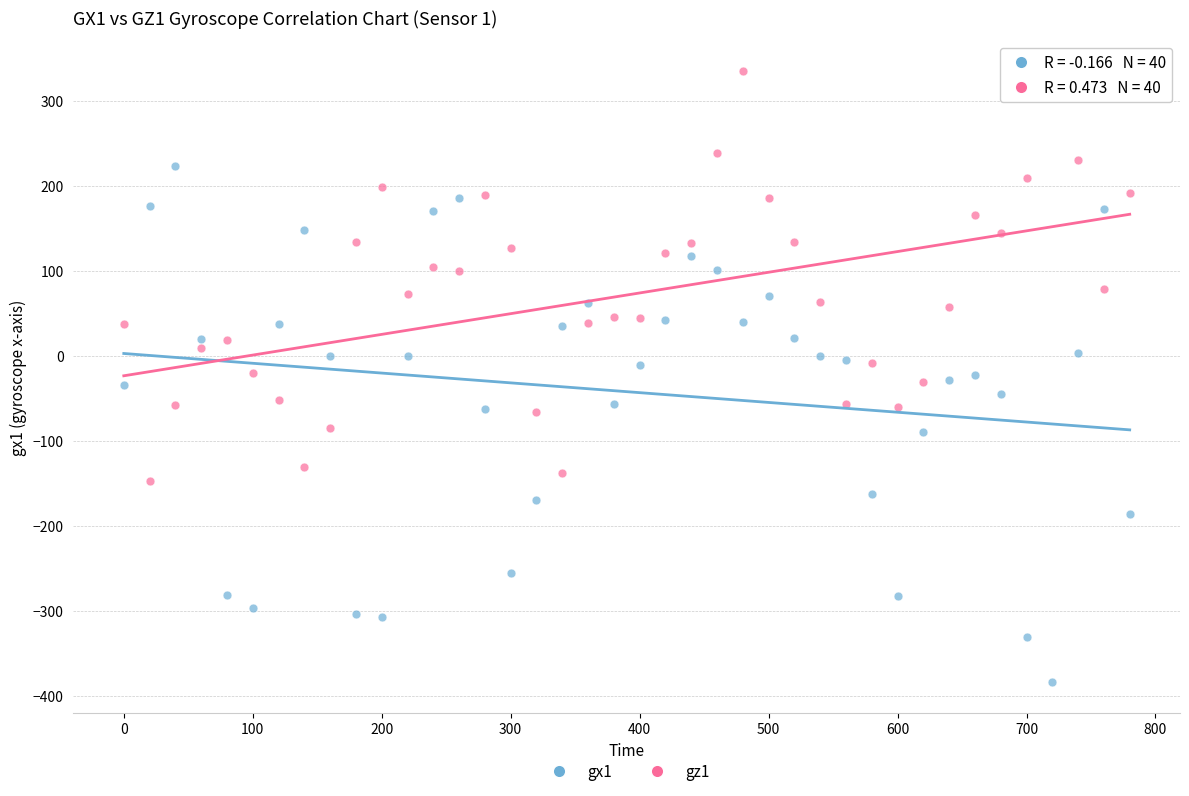

What are all the series names shown in the legend?

gx1, gz1